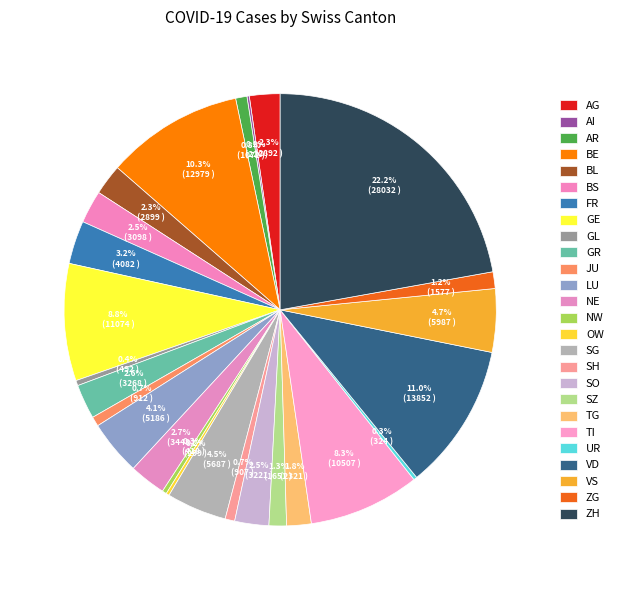

To the nearest percent, what is the difference between the largest and smallest slice percentages?

22%